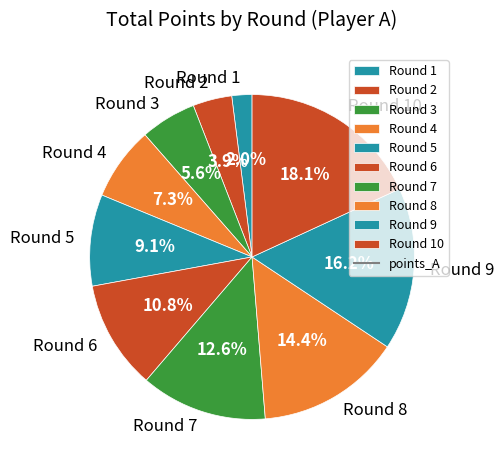

How many segments does this pie chart have?

10